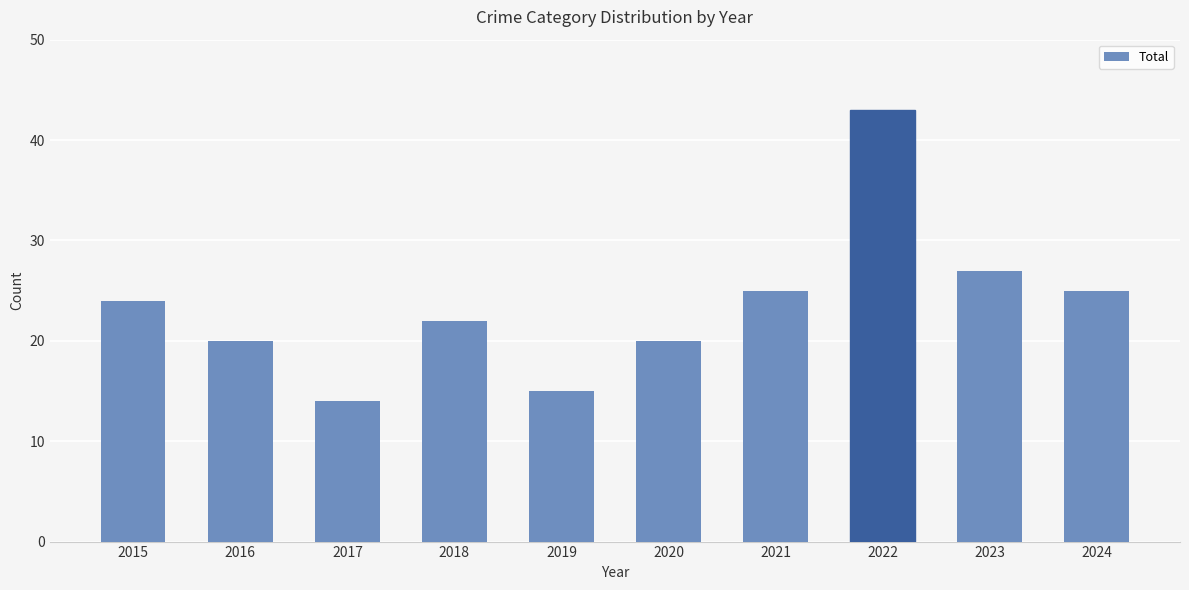

What is the value of the 9th bar from the left?

27